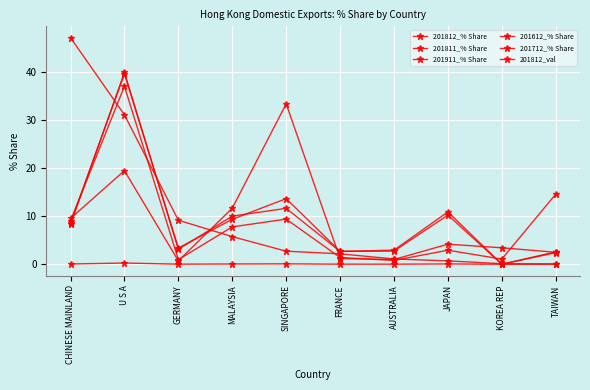

How many lines are shown in the chart?

6